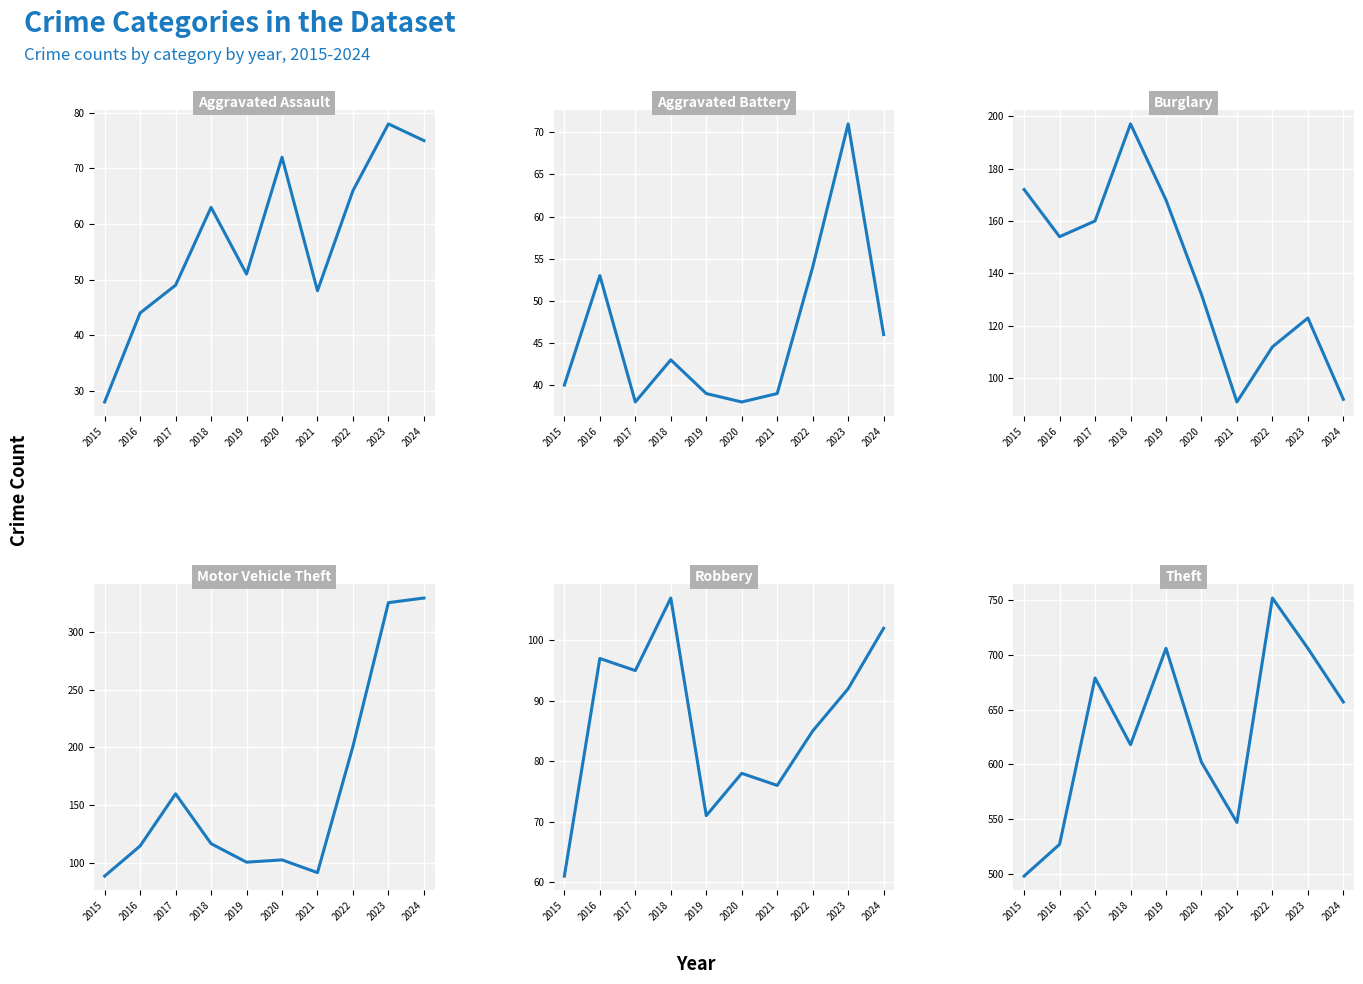

Which series has the largest total across all categories?

Theft